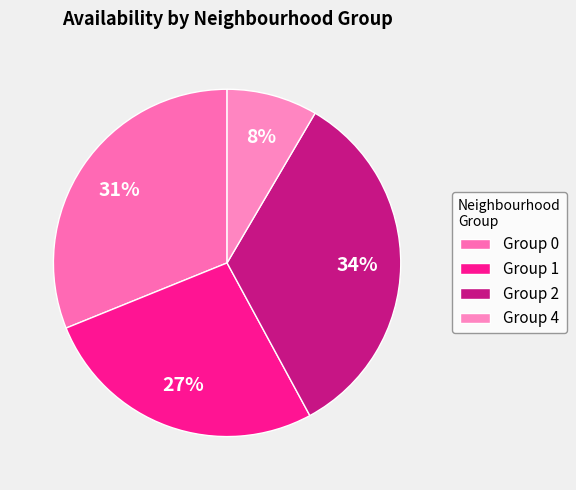

Count the number of slices in the pie.

4